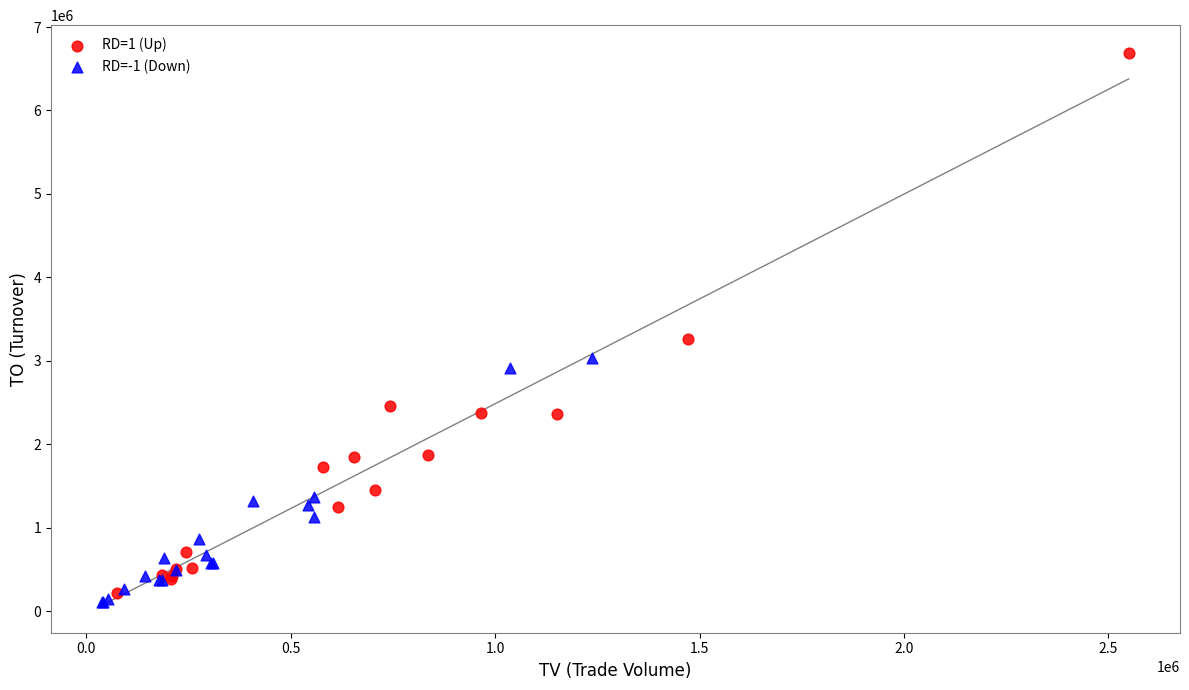

Which series reaches the maximum Y coordinate?

RD=1 (Up)